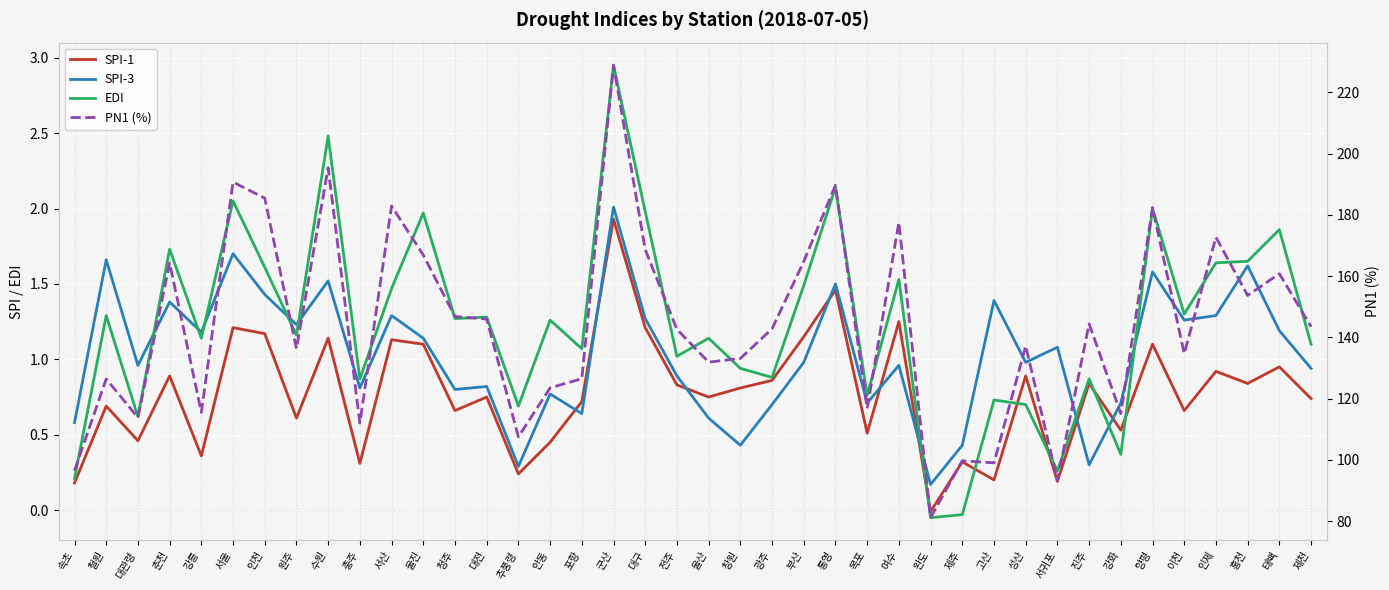

What is the sum of all SPI-1 values?

31.0